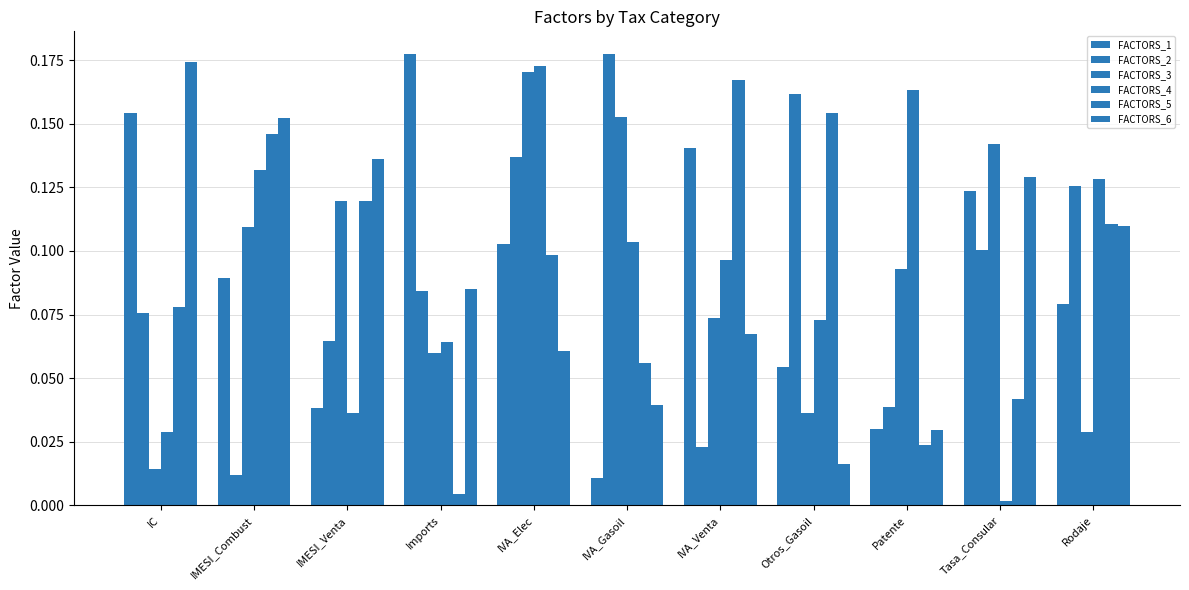

How many bars are there in each group?

6